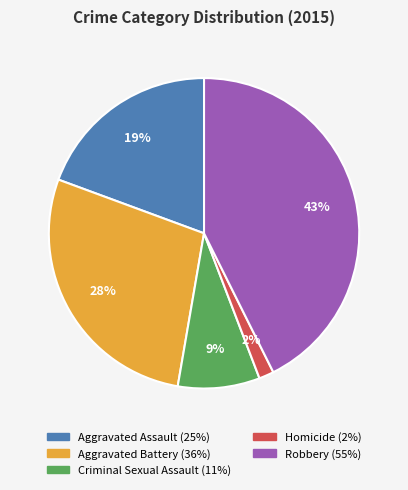

Is Criminal Sexual Assault the majority of the pie?

No